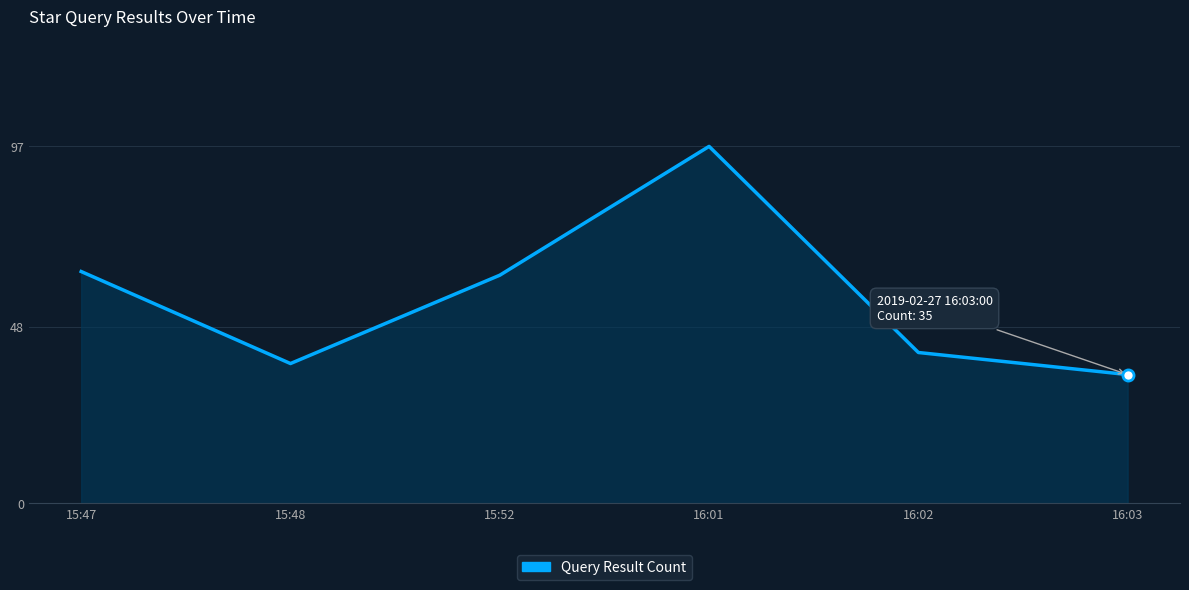

Where does the data first go above 62?

15:47